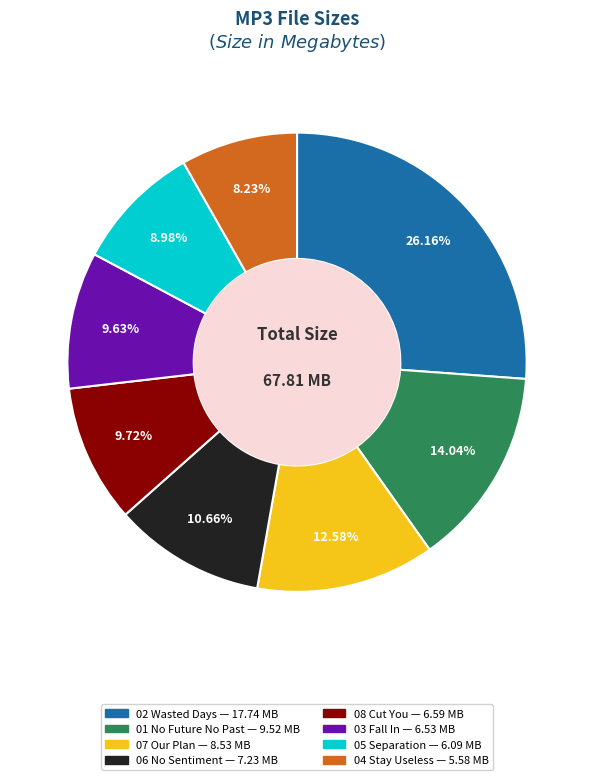

To the nearest percent, what is the difference between the largest and smallest slice percentages?

18%